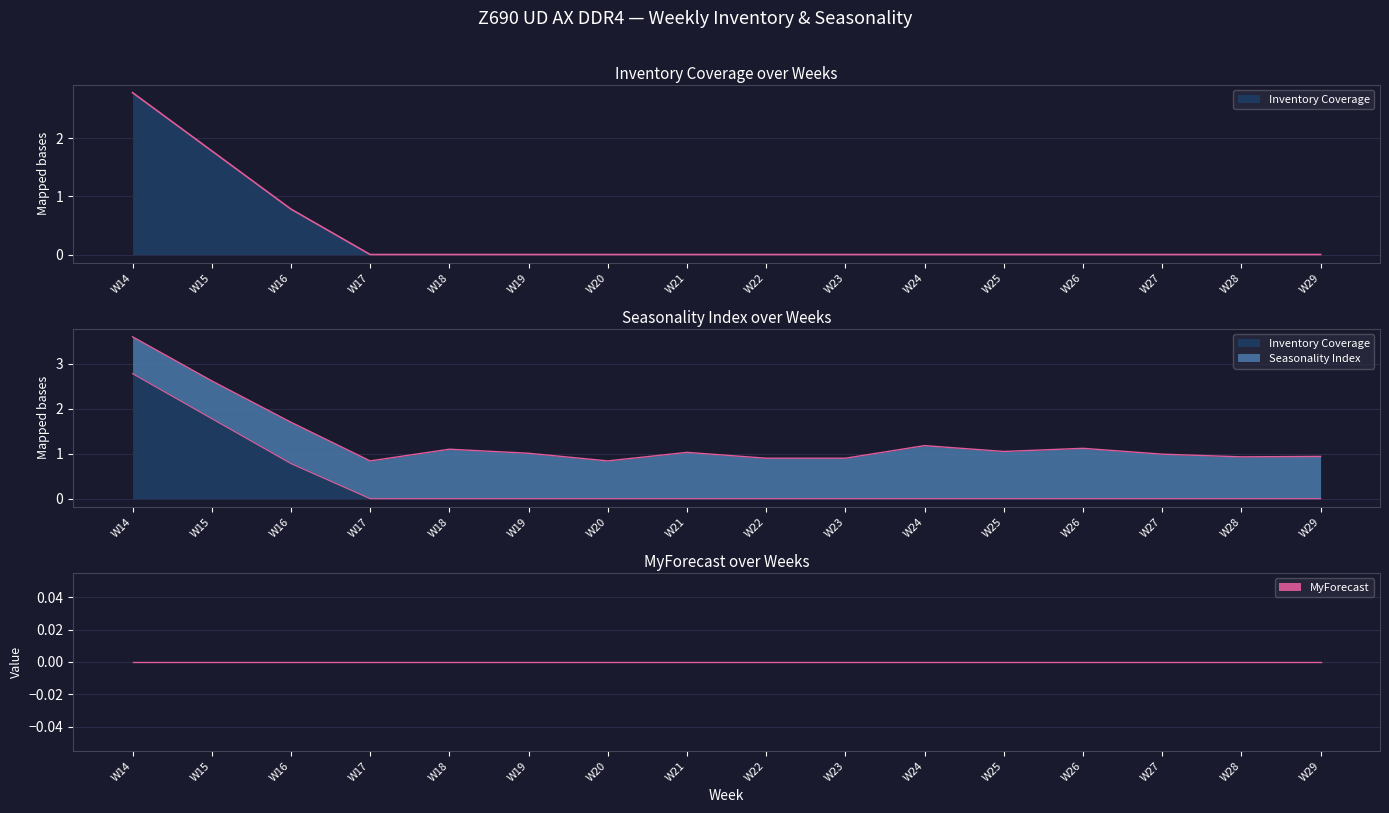

At which label does MyForecast reach its peak?

W14